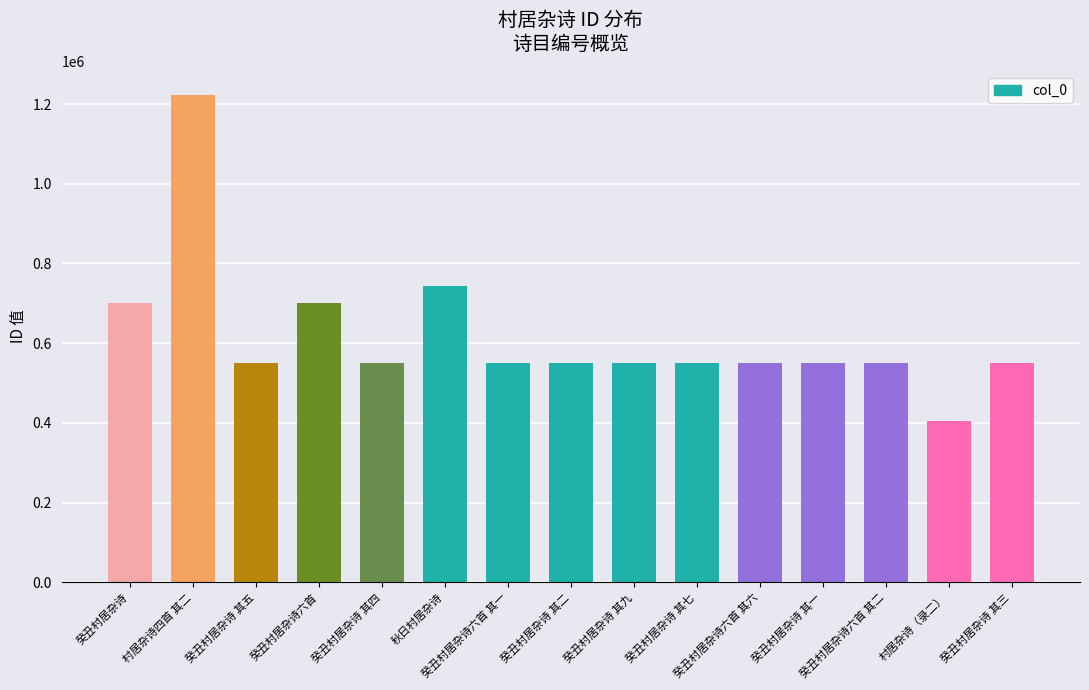

Which category has the highest value across all series?

村居杂诗四首 其二